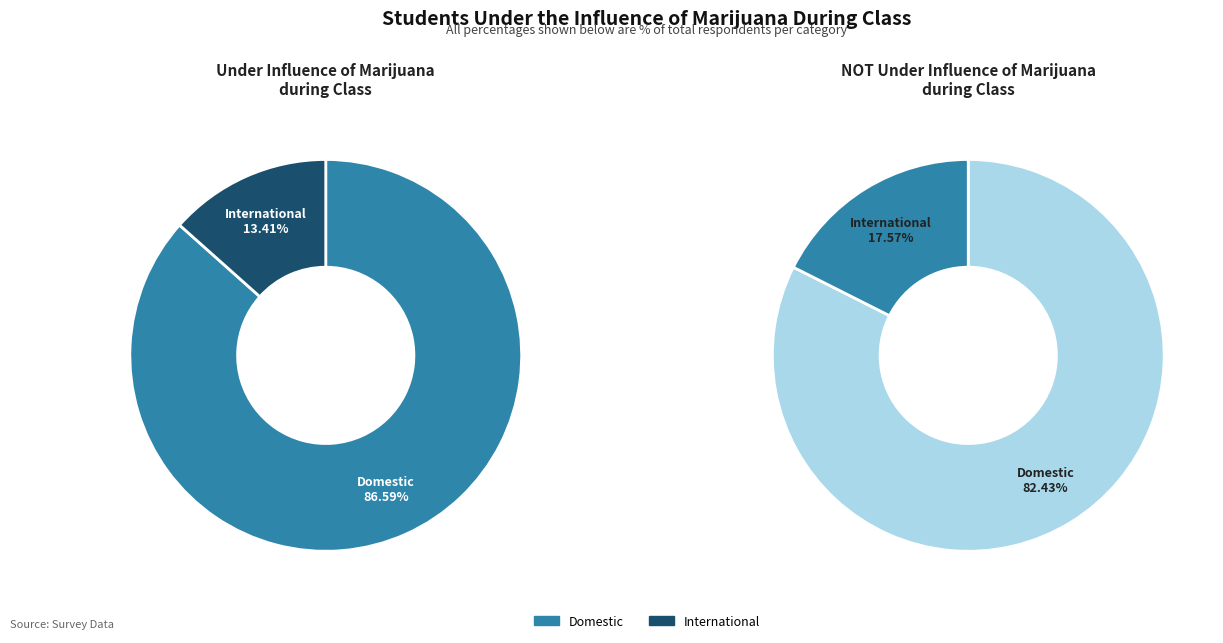

To the nearest percent, what is the average slice percentage?

50%